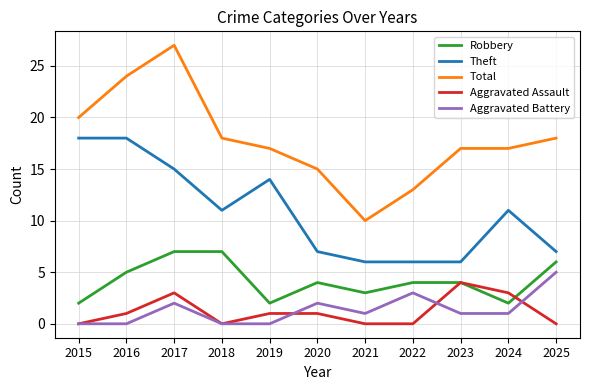

Read the Theft value at 2019.

14